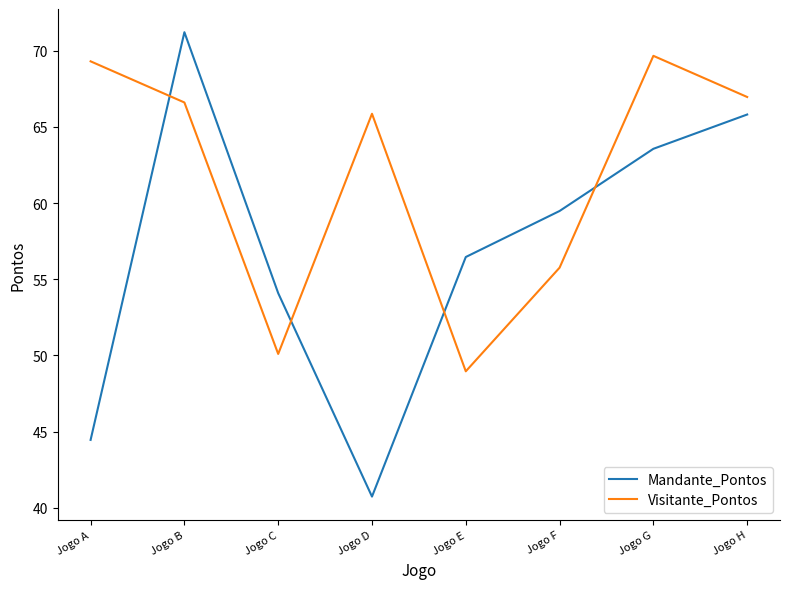

How many series are shown in this chart?

2